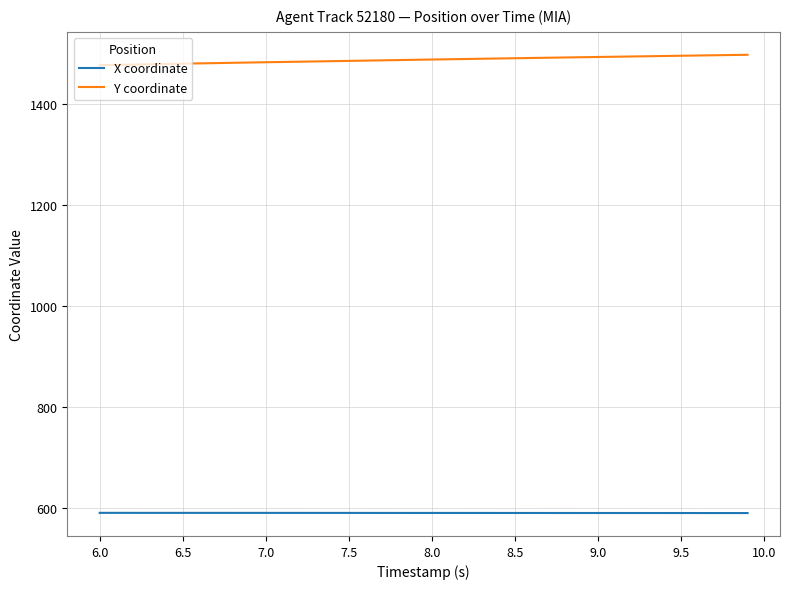

Rank the series by their maximum value, from highest to lowest.

Y coordinate, X coordinate